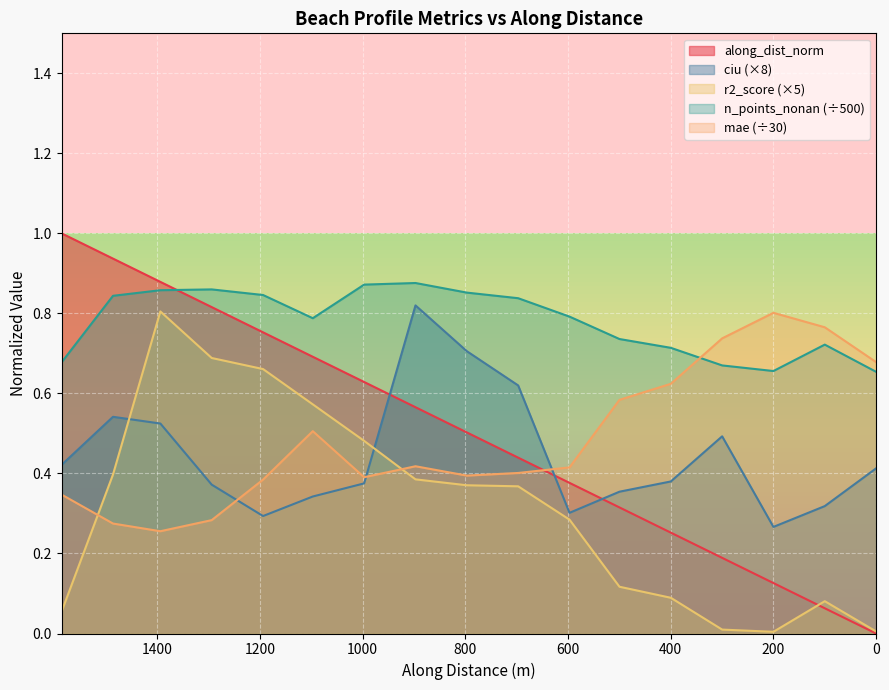

What is the average value of the n_points_nonan series?

0.8